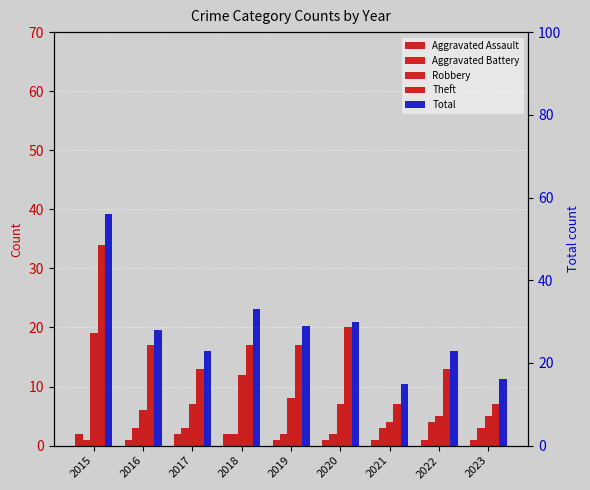

What is the value of the Theft bar at the 1st from the left?

34